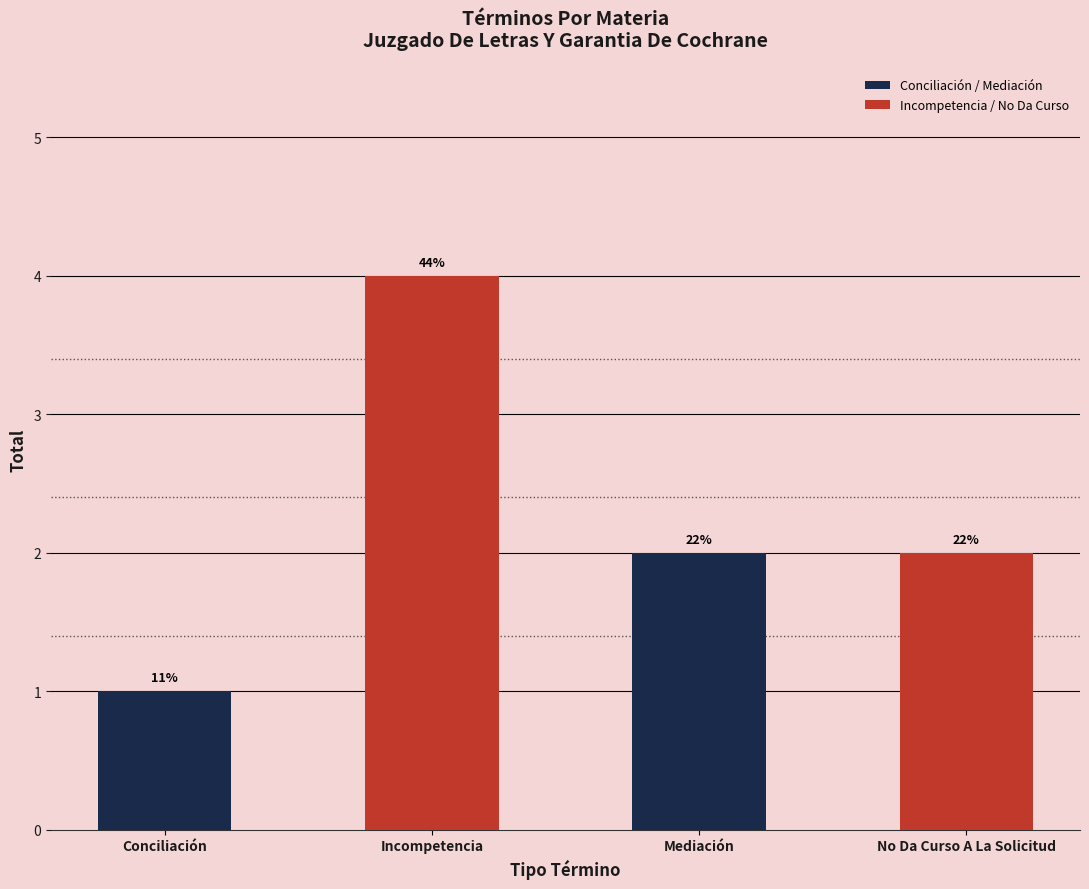

The value at No Da Curso A La Solicitud is 1. True or false?

False